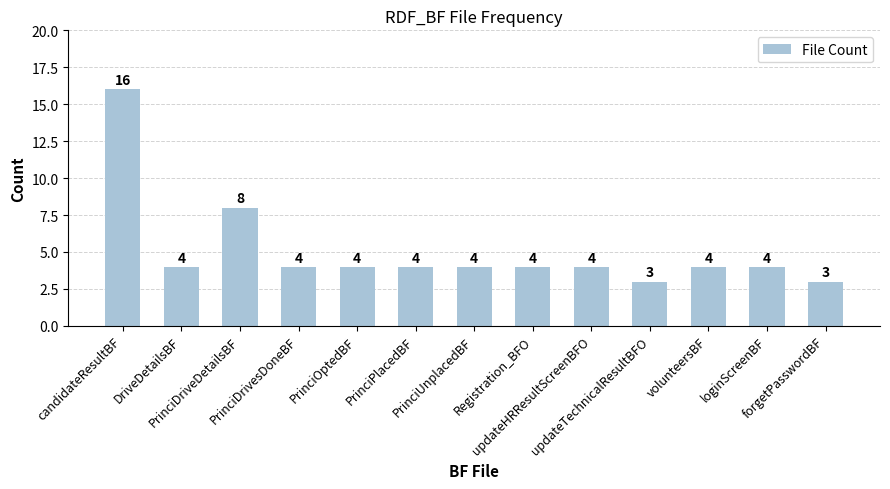

Which category has the highest value across all series?

candidateResultBF